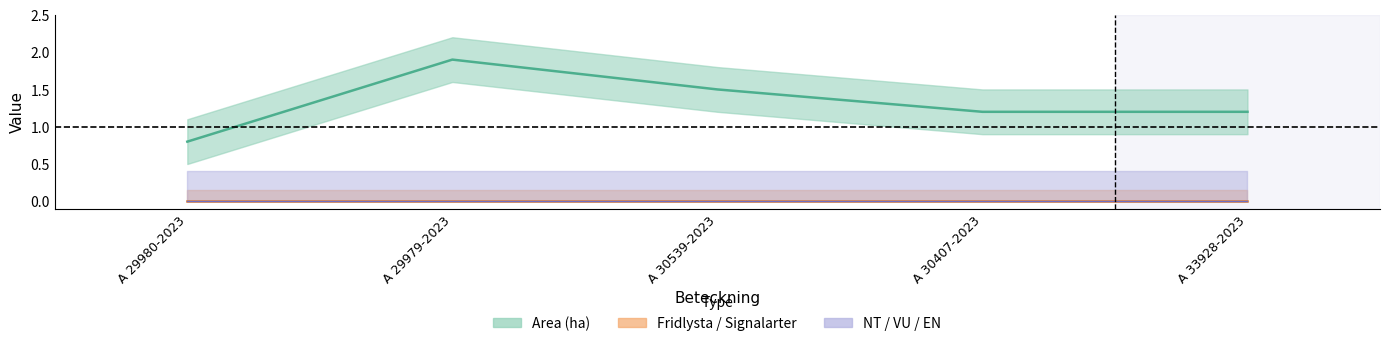

At how many categories does at least one series exceed 1?

4